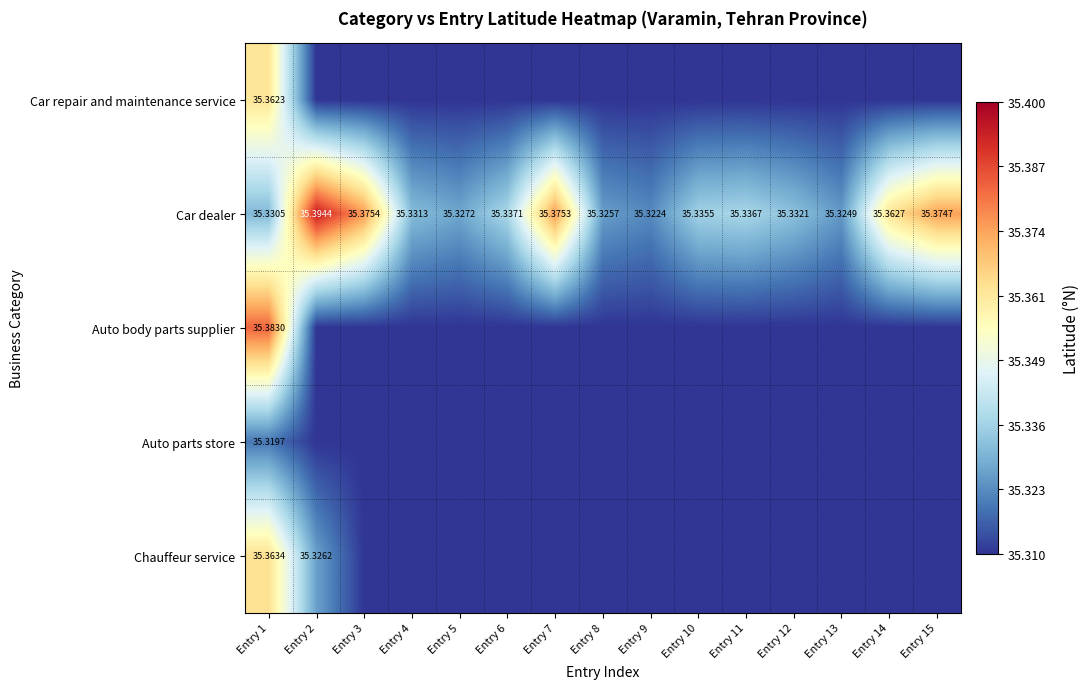

At Entry 1, list the series in order from smallest to largest.

Auto parts store, Car dealer, Car repair and maintenance service, Chauffeur service, Auto body parts supplier